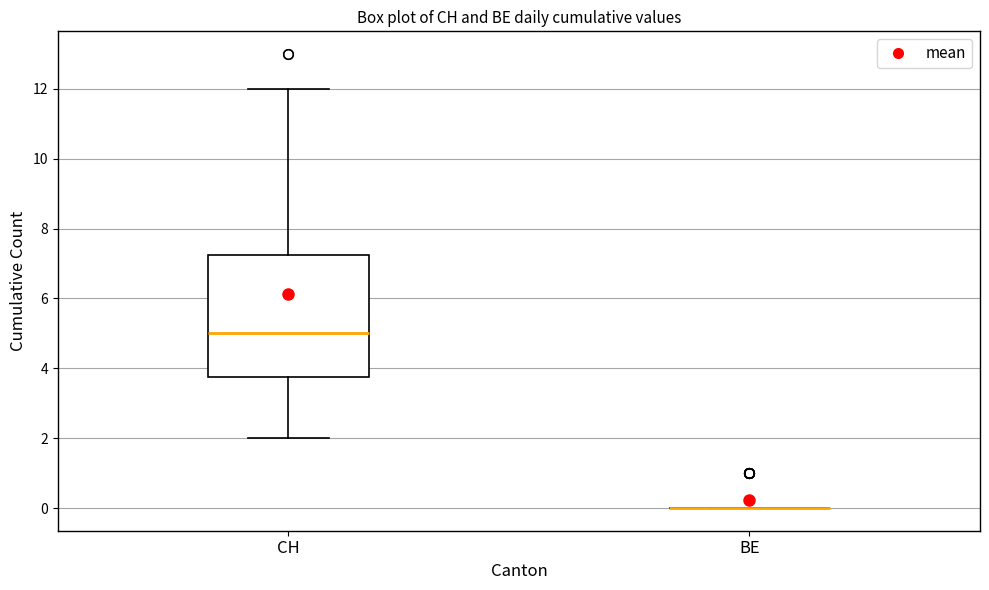

Where is the upper edge of the box for CH on the y-axis? The values are not printed on the chart, so give them approximately, as read against the axis.

7.2